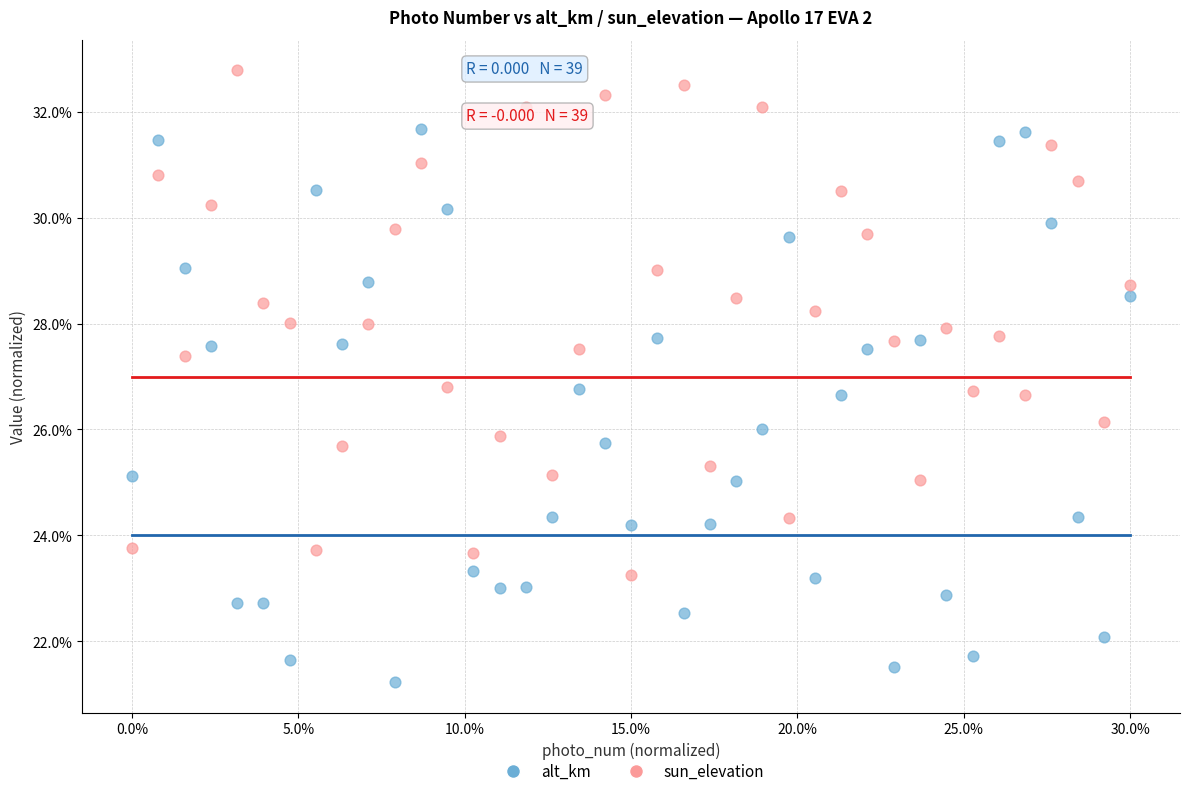

Which series has the widest spread of Y values?

alt_km